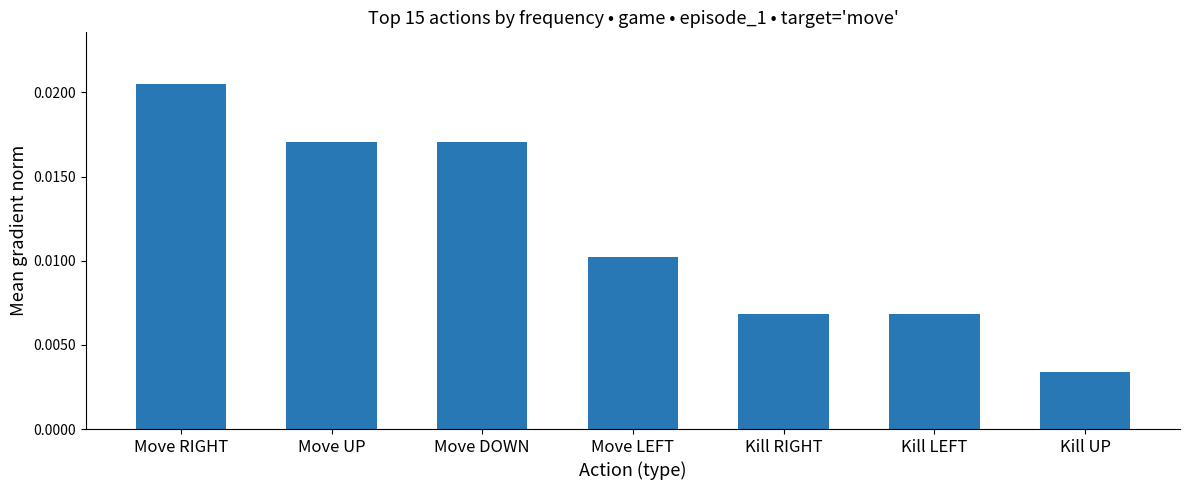

Which category has the lowest value across all series?

Kill UP